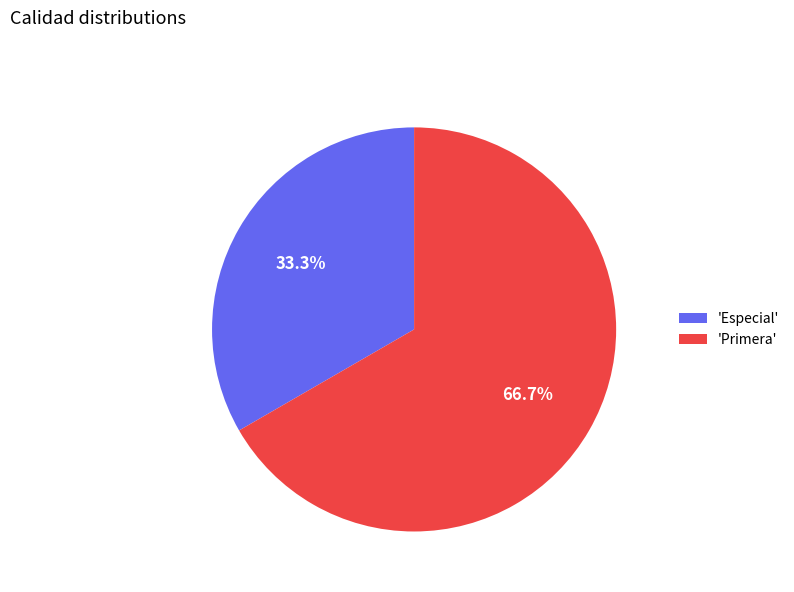

How many segments does this pie chart have?

2